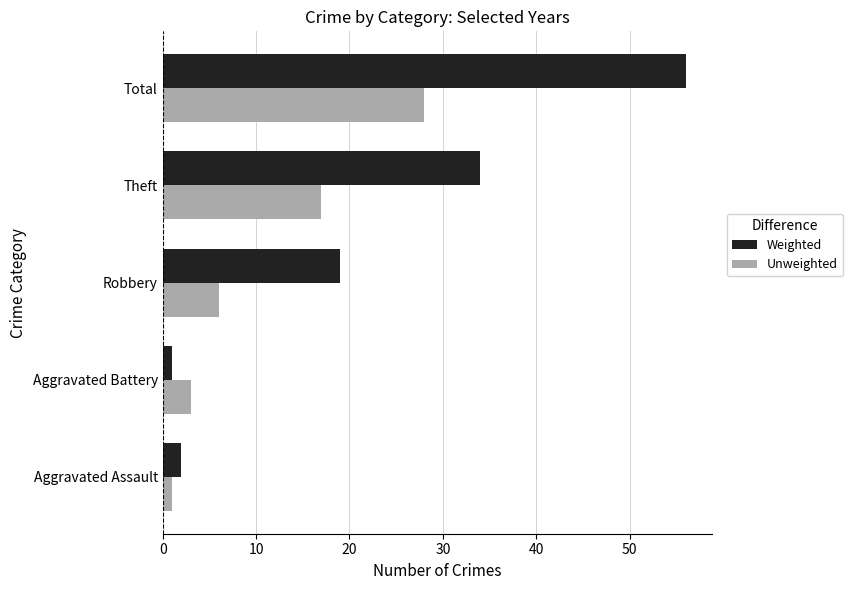

Which series has the widest spread of values?

Weighted